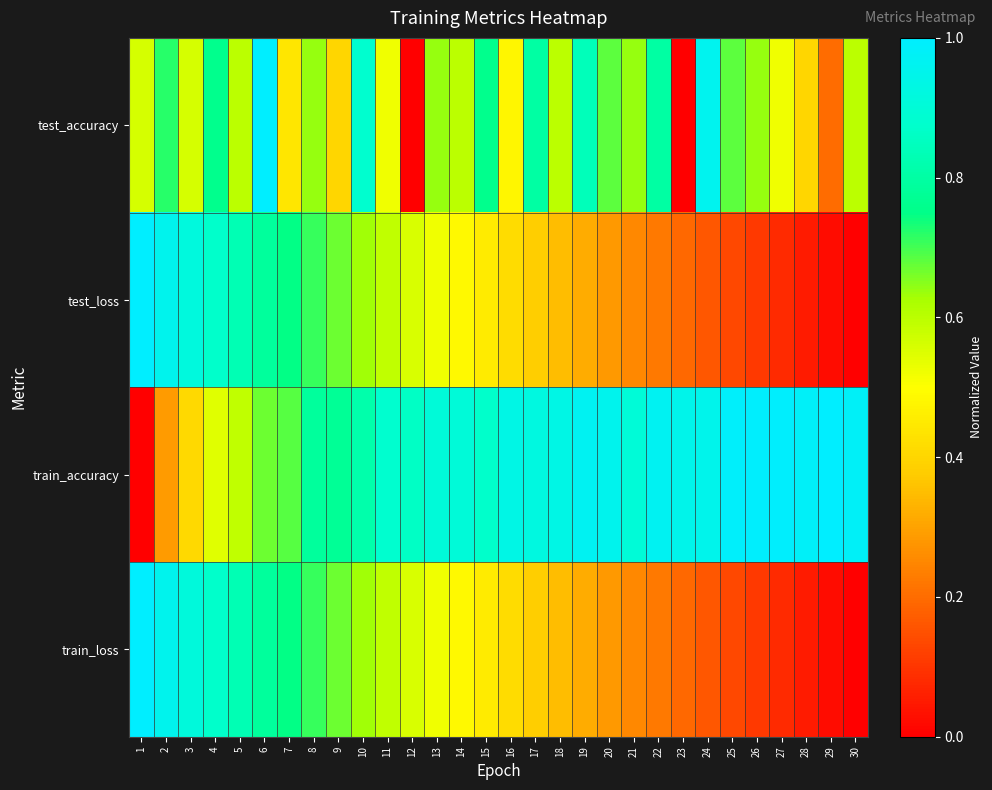

Reading left to right, list all the values displayed in this chart.

test_accuracy: 1=0.6	2=0.7	3=0.6	4=0.8	5=0.6	6=1.0	7=0.4	8=0.6	9=0.4	10=0.9	11=0.5	12=0.0	13=0.6	14=0.6	15=0.8	16=0.5	17=0.8	18=0.6	19=0.8	20=0.7	21=0.6	22=0.8	23=0.0	24=1.0	25=0.7	26=0.6	27=0.5	28=0.4	29=0.2	30=0.6
test_loss: 1=1.0	2=1.0	3=0.9	4=0.9	5=0.8	6=0.8	7=0.7	8=0.7	9=0.7	10=0.6	11=0.6	12=0.6	13=0.5	14=0.5	15=0.4	16=0.4	17=0.4	18=0.3	19=0.3	20=0.3	21=0.3	22=0.2	23=0.2	24=0.2	25=0.1	26=0.1	27=0.1	28=0.1	29=0.0	30=0.0
train_accuracy: 1=0.0	2=0.3	3=0.4	4=0.5	5=0.6	6=0.7	7=0.7	8=0.8	9=0.8	10=0.8	11=0.9	12=0.9	13=0.9	14=0.9	15=0.9	16=0.9	17=0.9	18=0.9	19=1.0	20=1.0	21=0.9	22=1.0	23=0.9	24=0.9	25=1.0	26=1.0	27=1.0	28=1.0	29=1.0	30=1.0
train_loss: 1=1.0	2=1.0	3=0.9	4=0.9	5=0.8	6=0.8	7=0.7	8=0.7	9=0.7	10=0.6	11=0.6	12=0.6	13=0.5	14=0.5	15=0.4	16=0.4	17=0.4	18=0.3	19=0.3	20=0.3	21=0.3	22=0.2	23=0.2	24=0.2	25=0.1	26=0.1	27=0.1	28=0.1	29=0.0	30=0.0